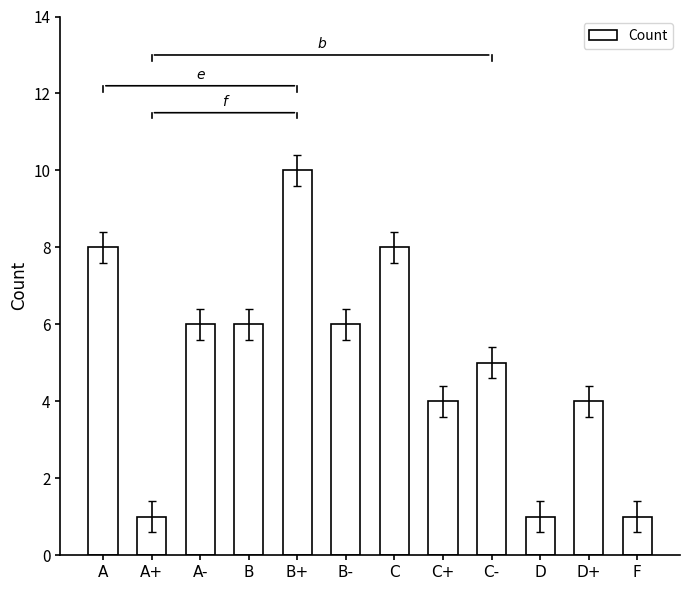

What is the ratio of the value at C- to the value at D?

5.0